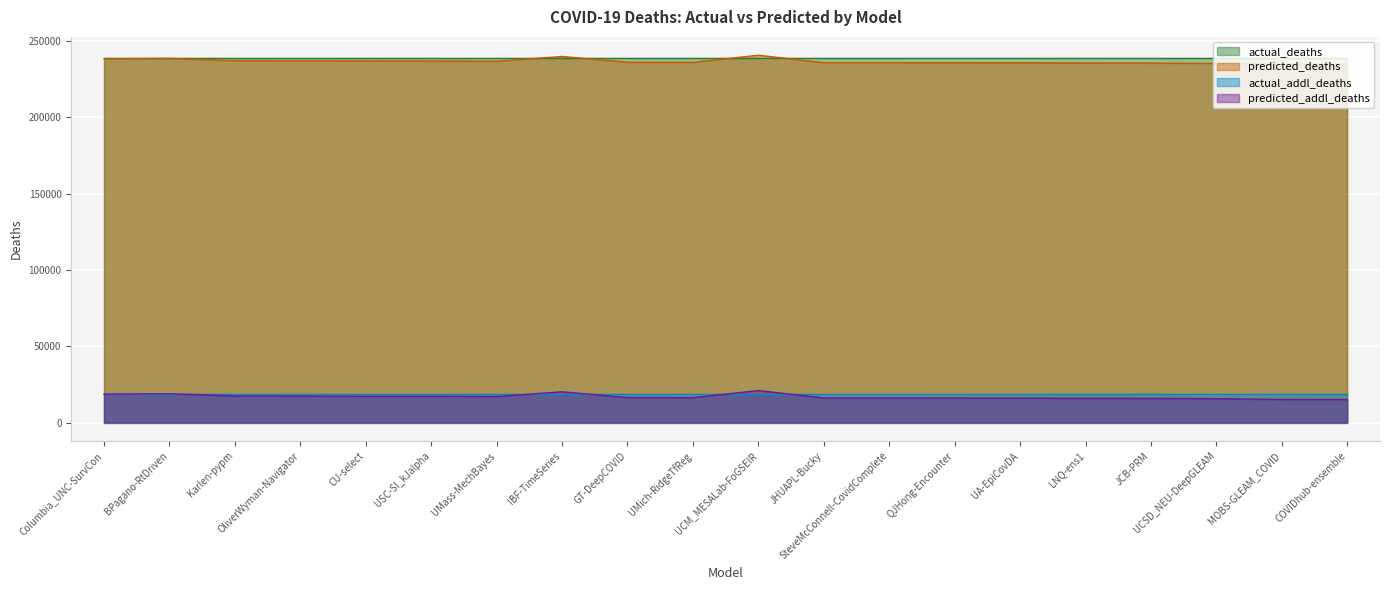

How many lines are shown in the chart?

4